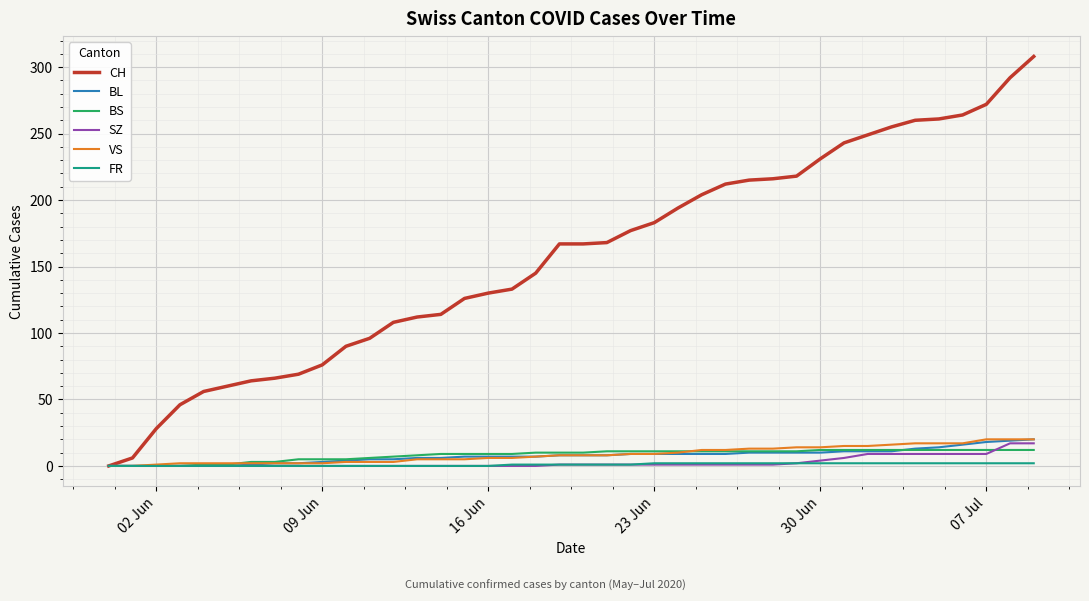

Which series has the widest spread of values?

CH